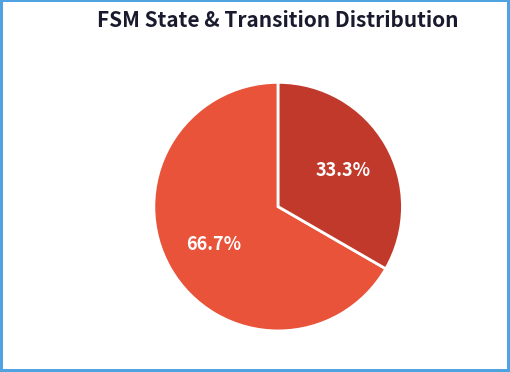

Which has a higher value, transition_num or state_num?

transition_num